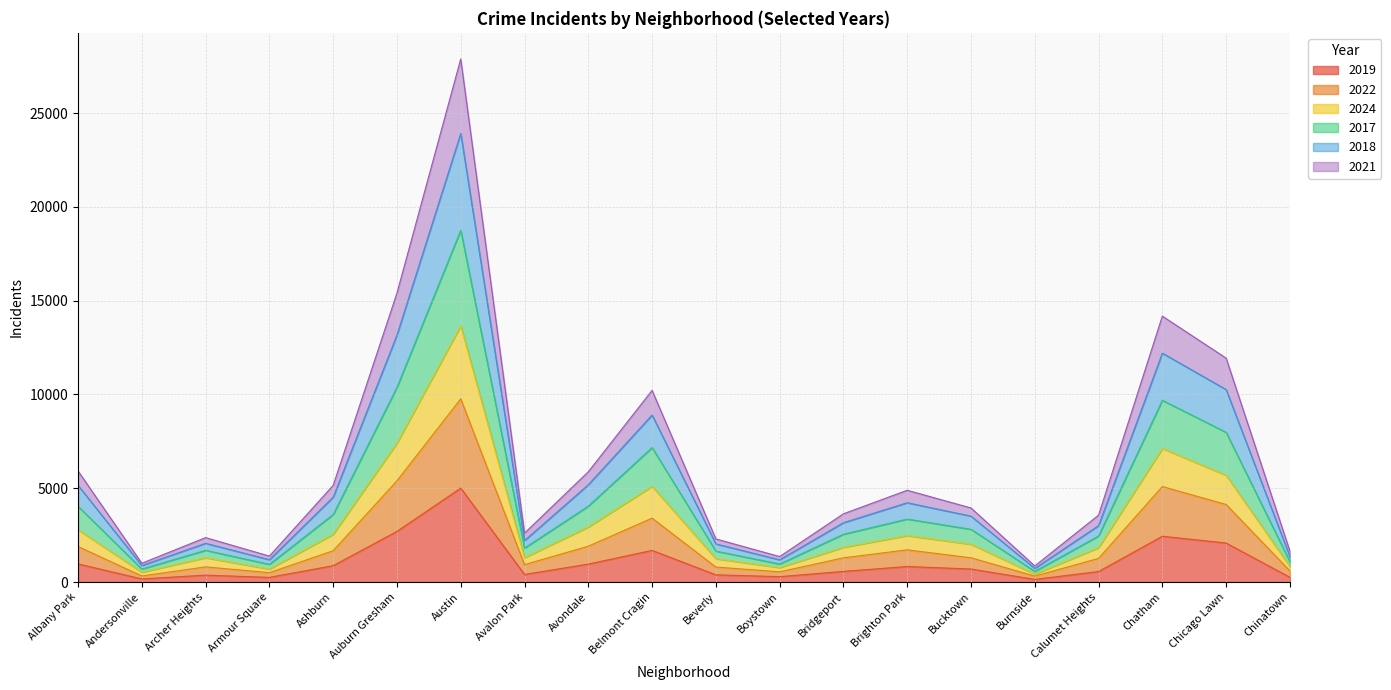

At which category is the sum across all series the highest?

Austin